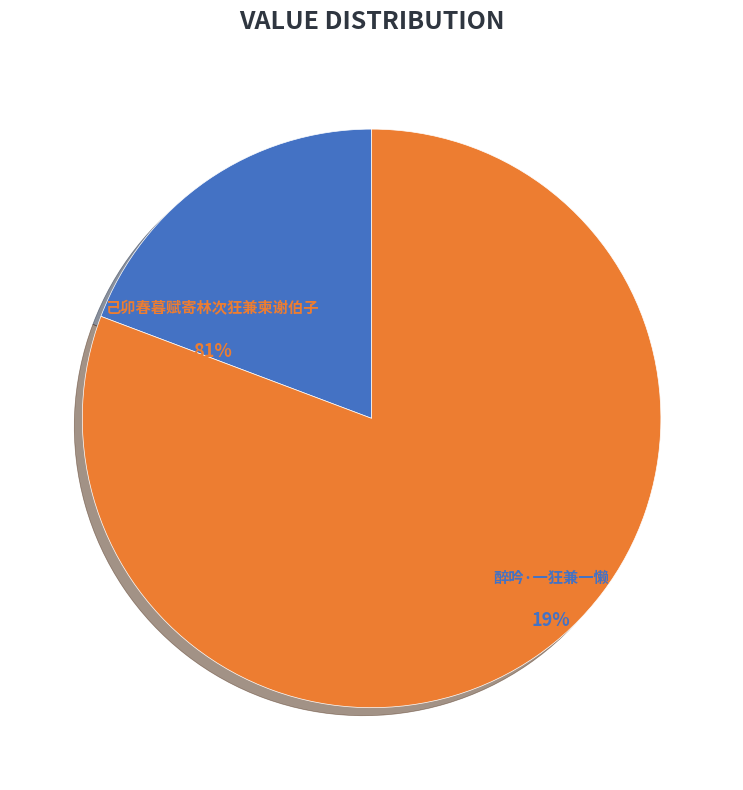

The 己卯春暮赋寄林次狂兼柬谢伯子 slice represents 72% of the pie. True or false?

False